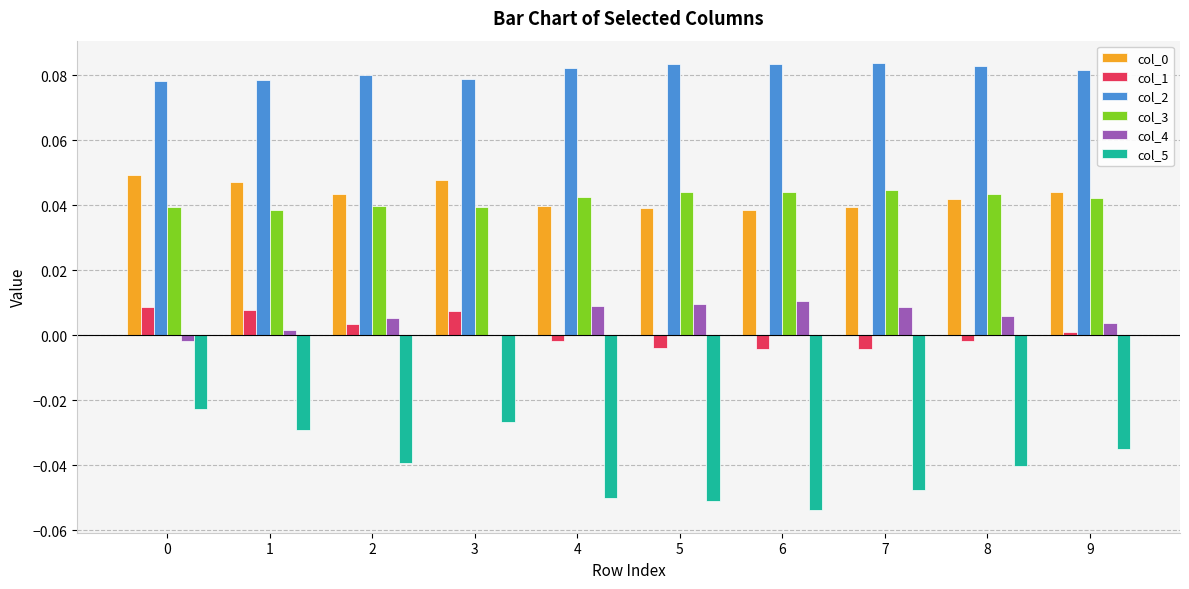

Which series has the largest total across all categories?

col_2